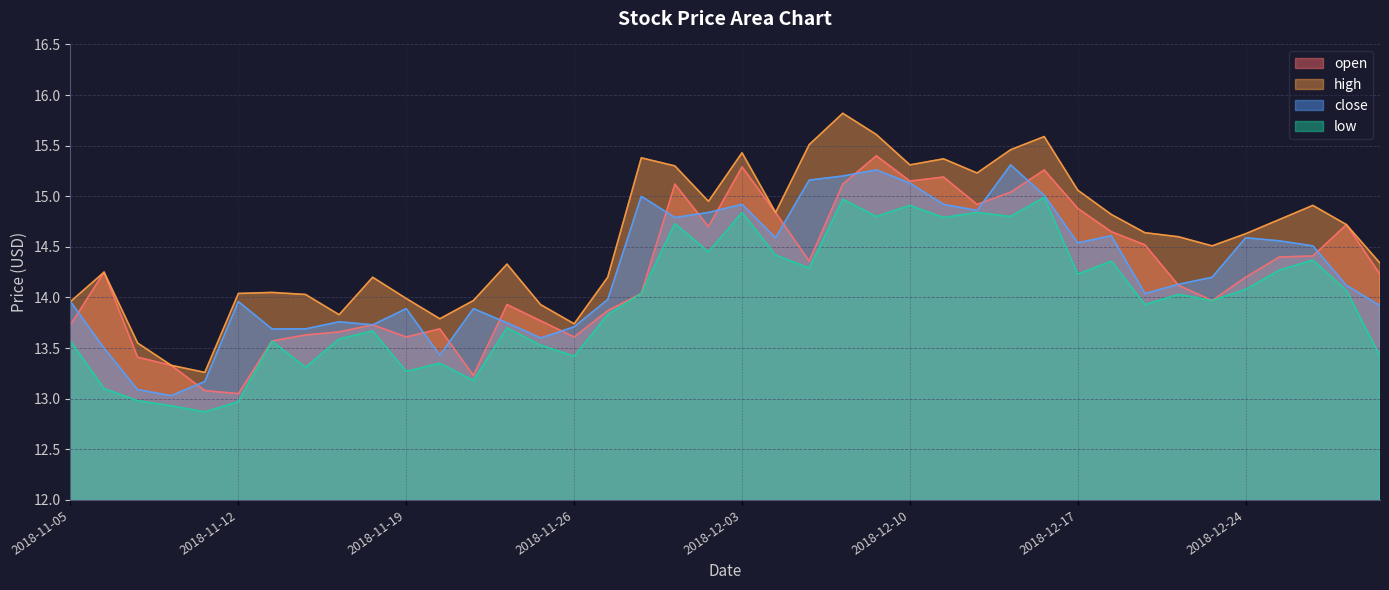

Is it true that high equals 14.0 at 2018-11-12?

True